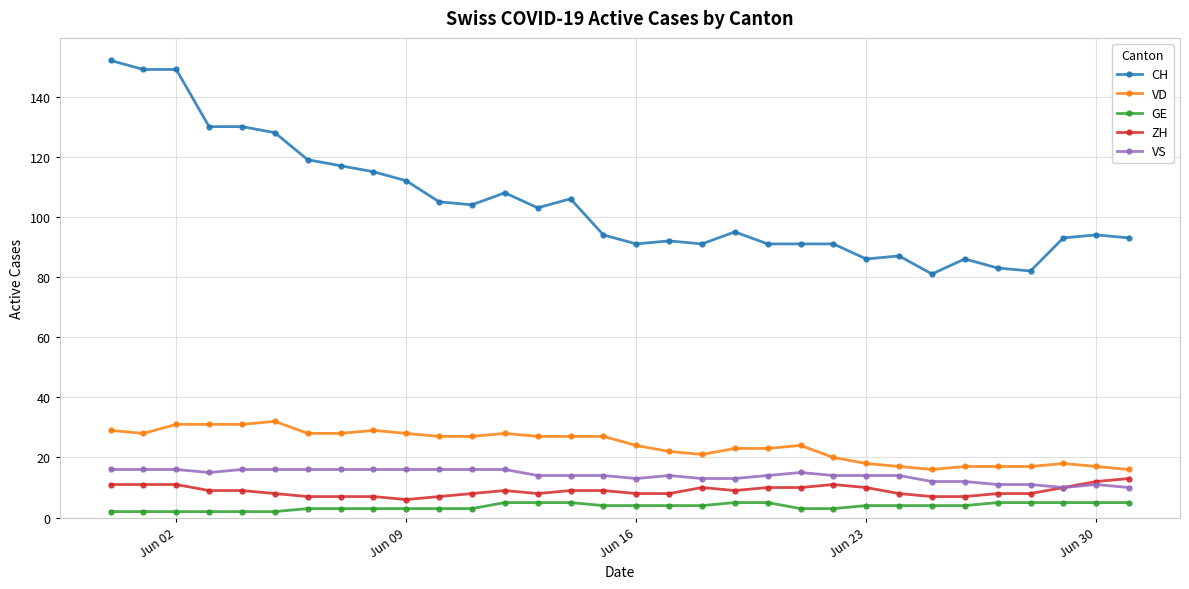

At how many categories does at least one series exceed 37?

32